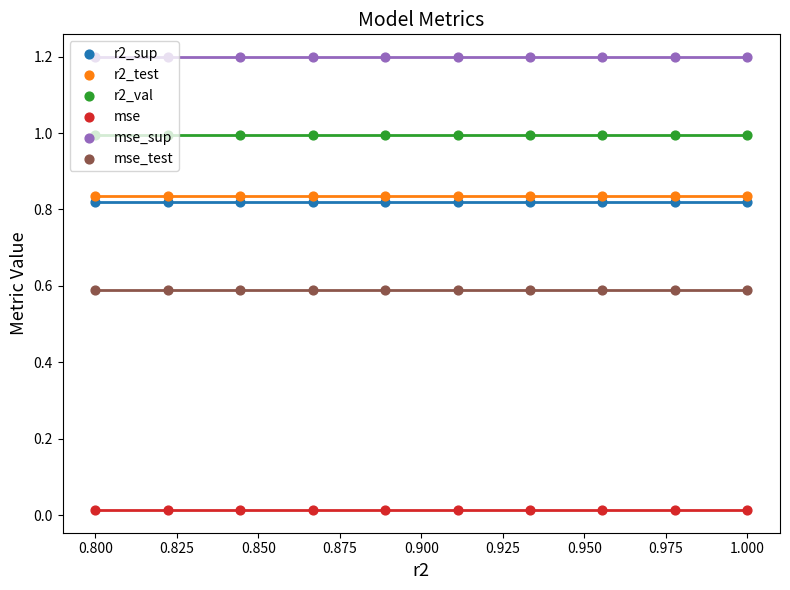

What are all the series names shown in the legend?

r2_sup, r2_test, r2_val, mse, mse_sup, mse_test